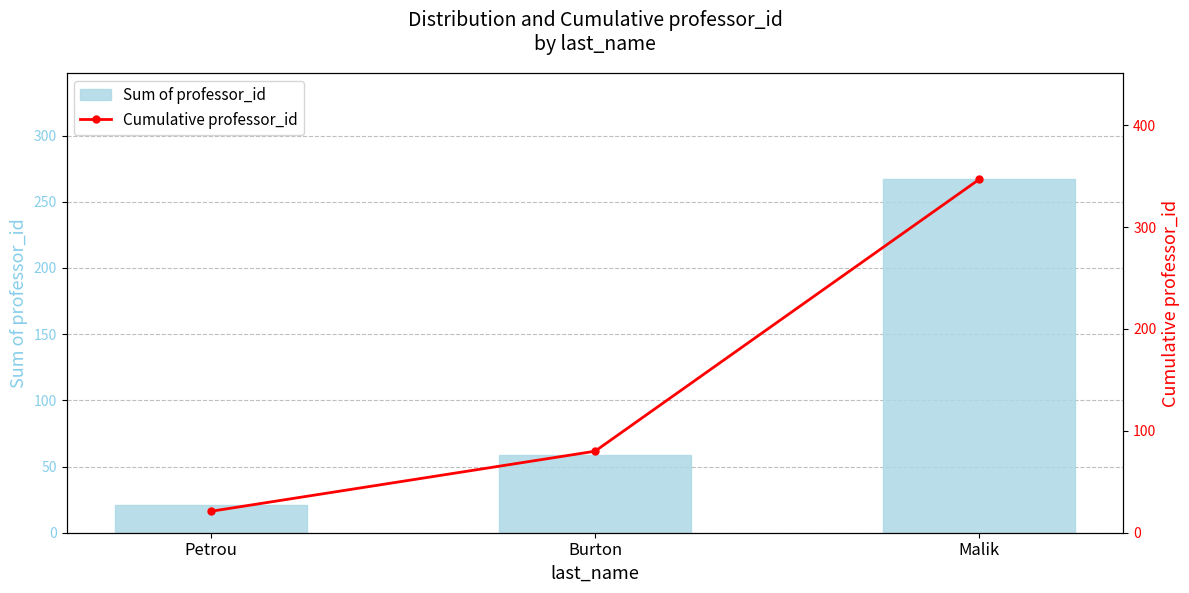

What is the difference between the maximum and minimum values in the Sum of professor_id series?

246